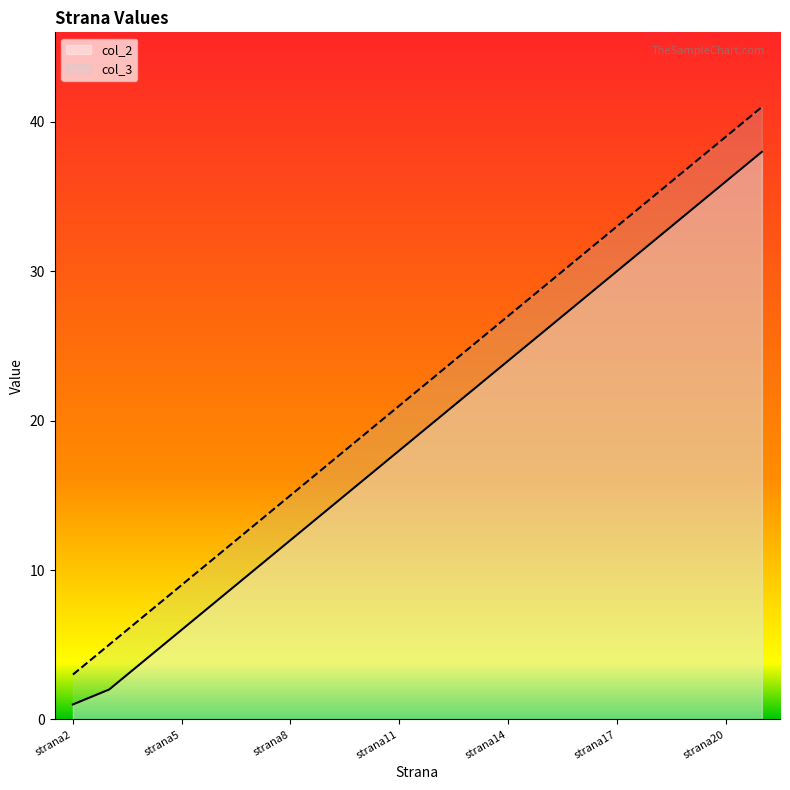

What is the sum of all col_3 values?

440